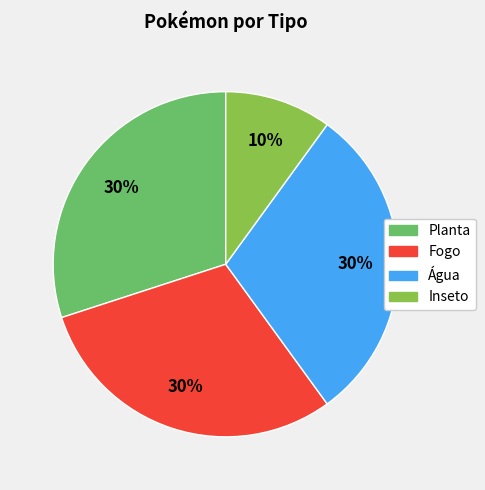

Between Água and Inseto, which is larger?

Água